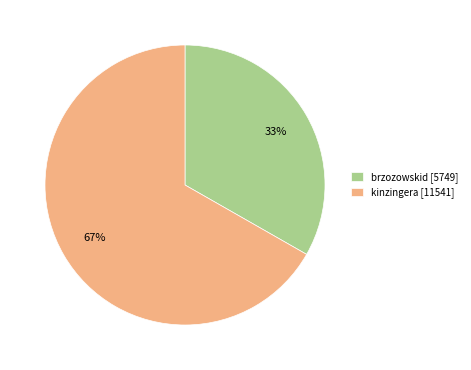

Do brzozowskid [5749] and kinzingera [11541] together represent more than half of the pie?

Yes